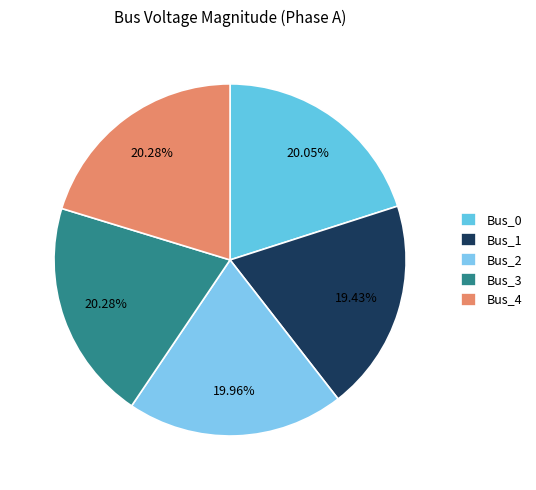

What percentage is the Bus_2 slice, to the nearest percent?

20%